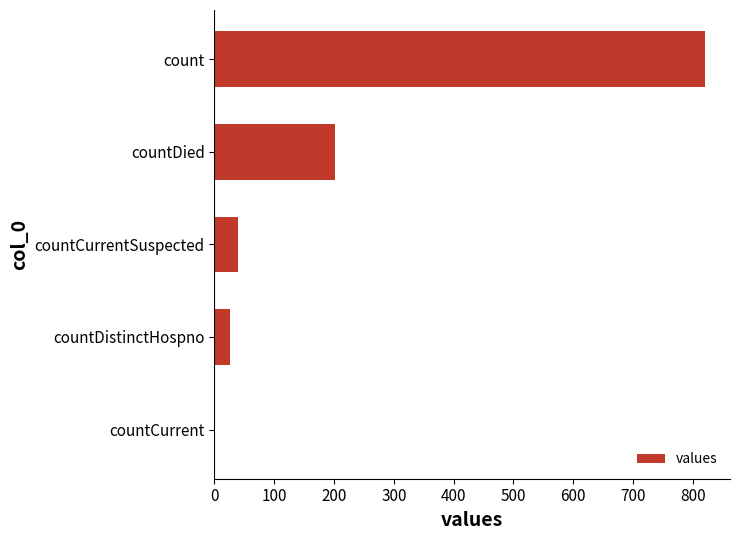

Does the chart contain stacked bars?

No